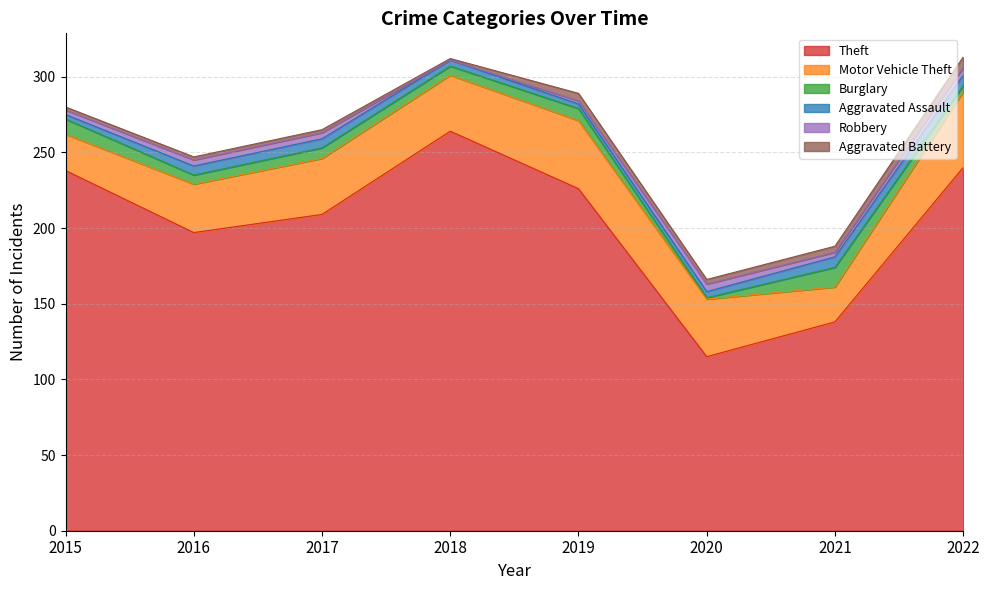

What is the value of the Robbery point at the 8th from the left?

5